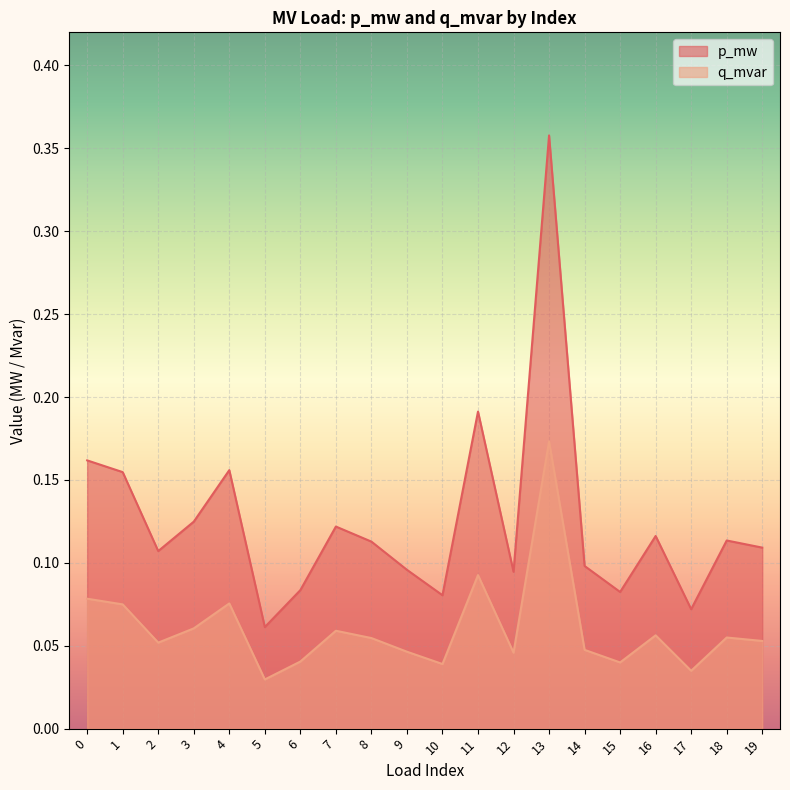

In q_mvar, how many points are lower than both neighbors (excluding endpoints)?

6